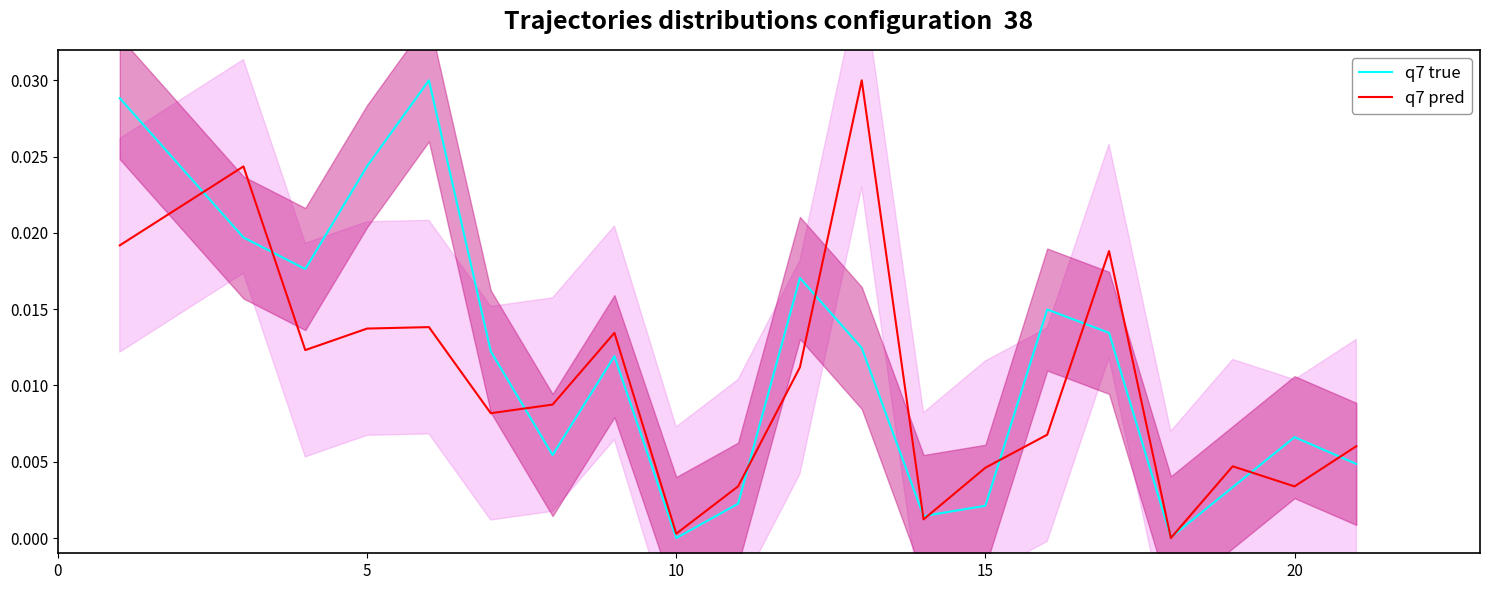

True or false: q7 pred has a value of 0.0 at 5.

True